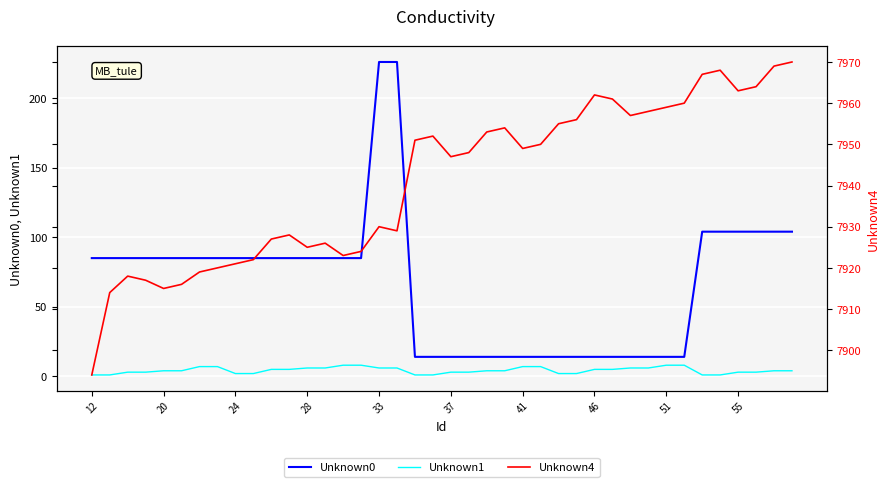

List the series in order of their peak value, lowest first.

Unknown1, Unknown0, Unknown4